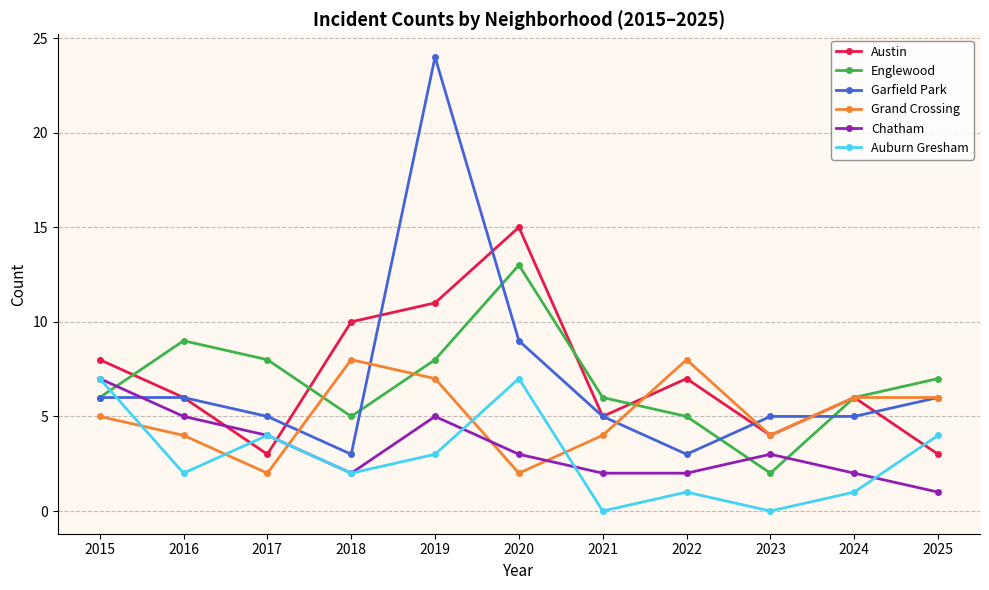

True or false: Austin and Englewood intersect in this chart.

True